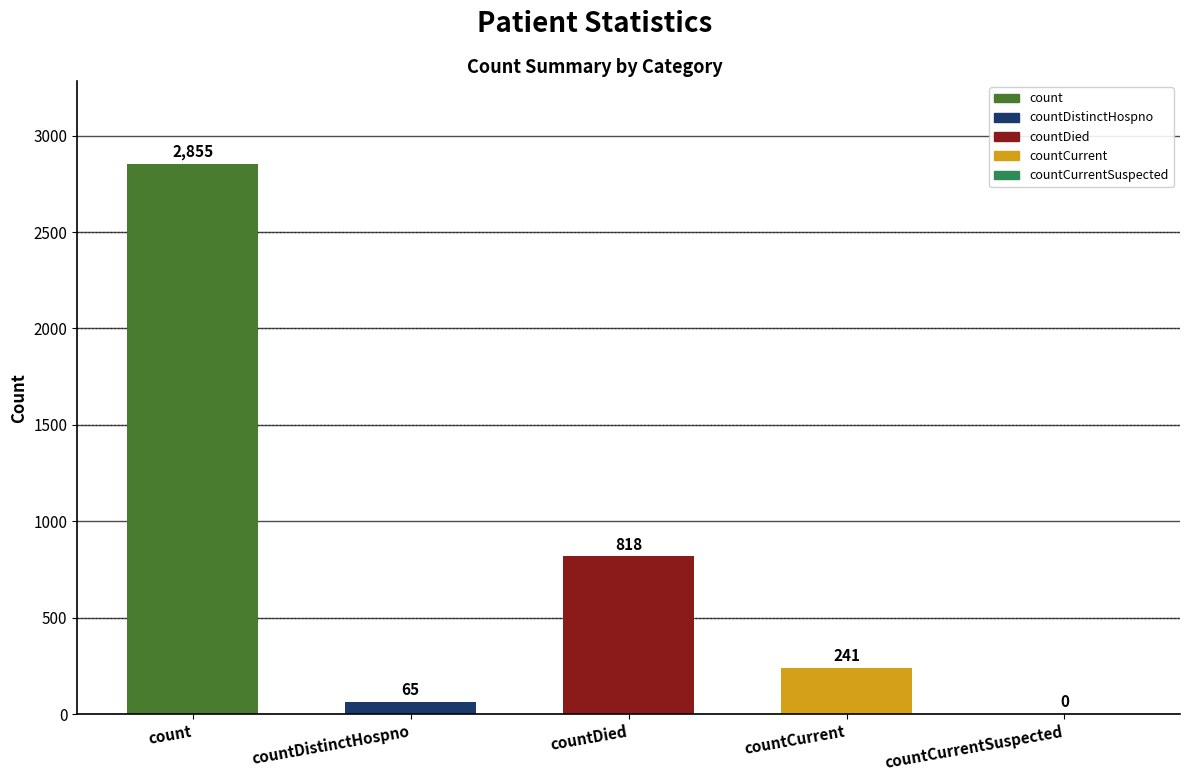

Reading left to right, what are all the values shown in this chart?

count=2855	countDistinctHospno=65	countDied=818	countCurrent=241	countCurrentSuspected=0